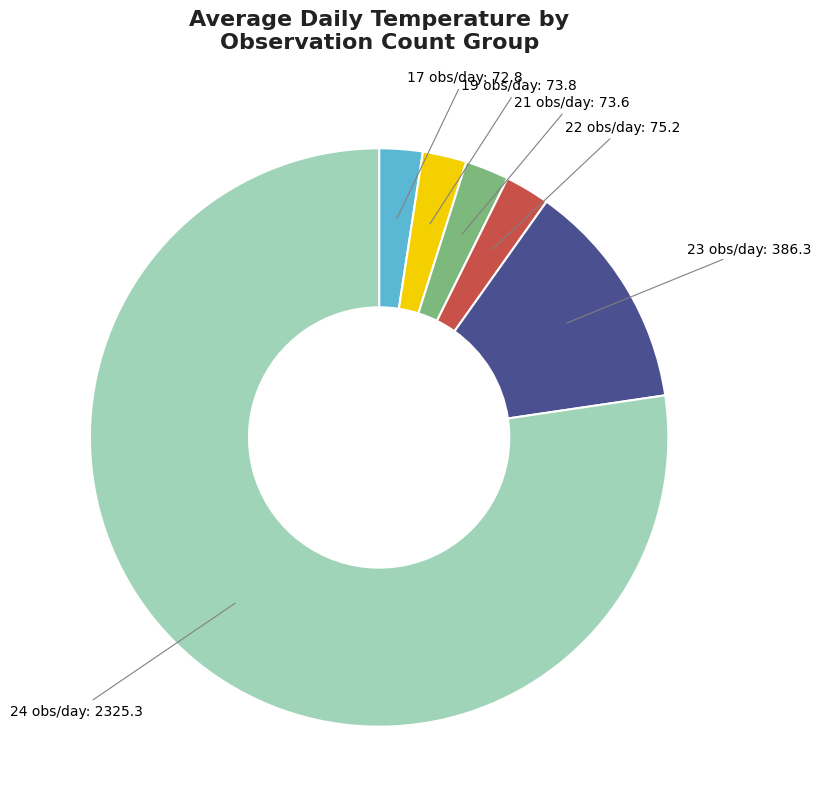

The 17 obs/day: 72.8 slice represents 9% of the pie. True or false?

False